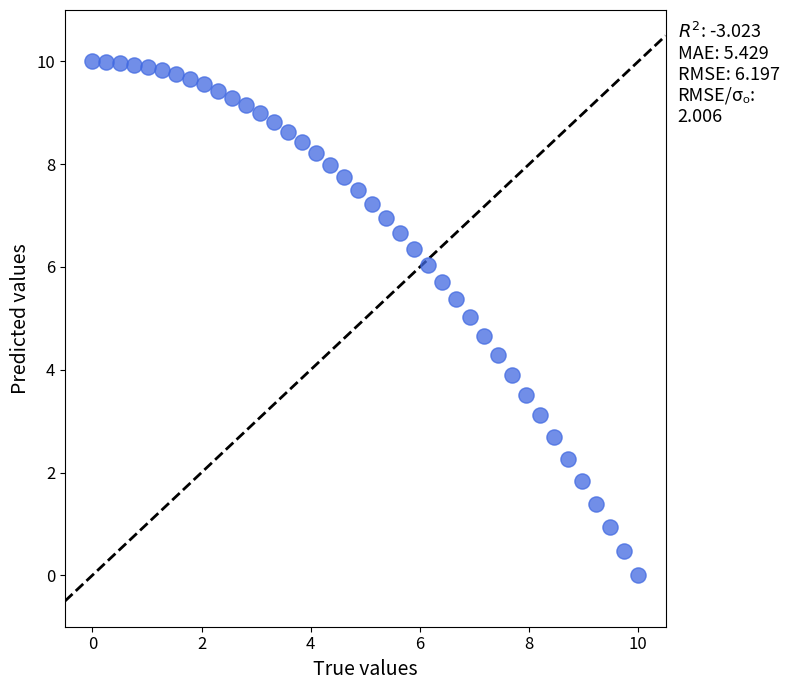

What is the range of Y values (max minus min)?

10.0